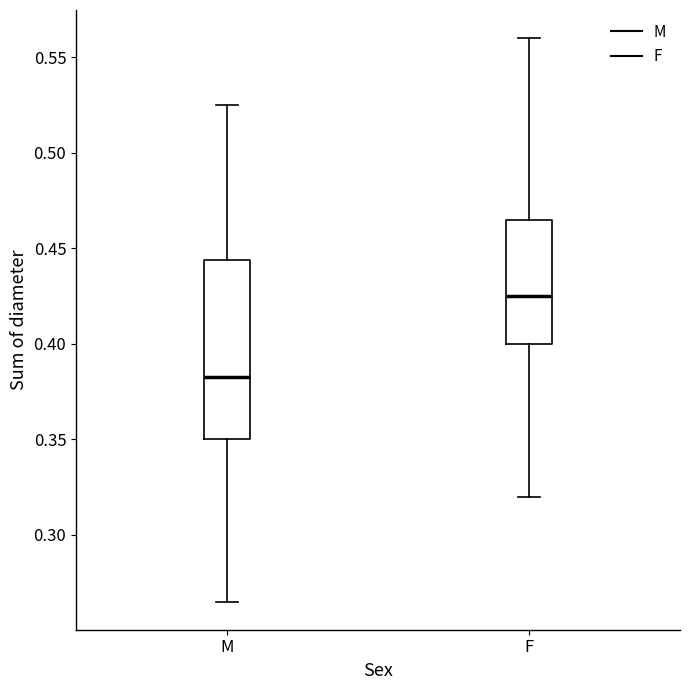

Which box has the lowest median line?

M